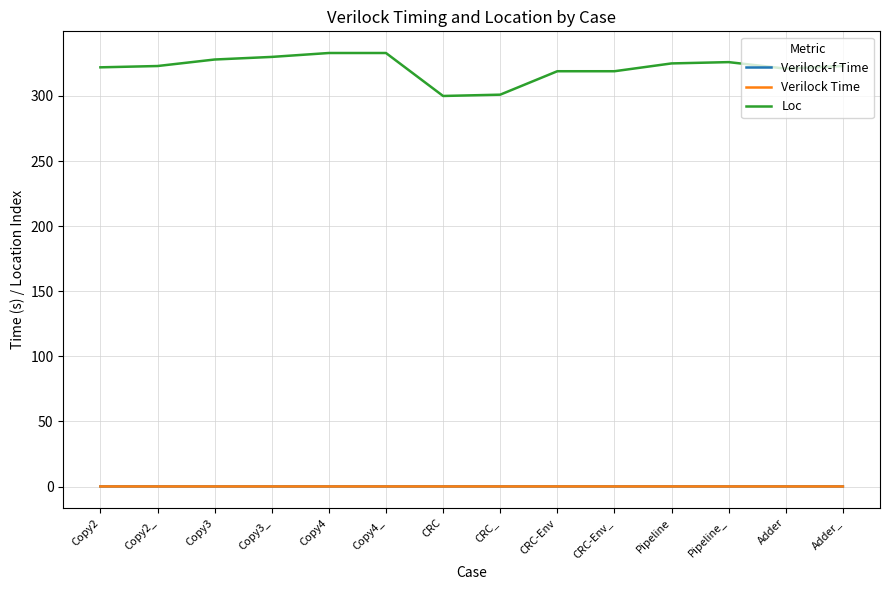

How many lines are shown in the chart?

3